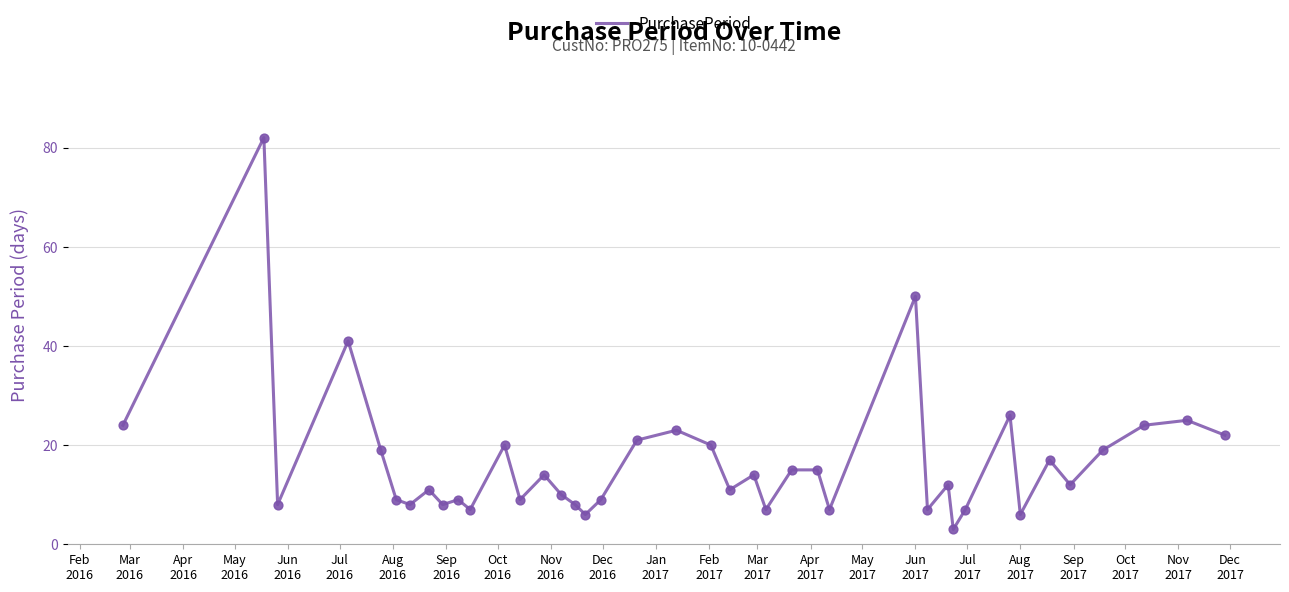

What is the difference between the maximum and minimum values?

79